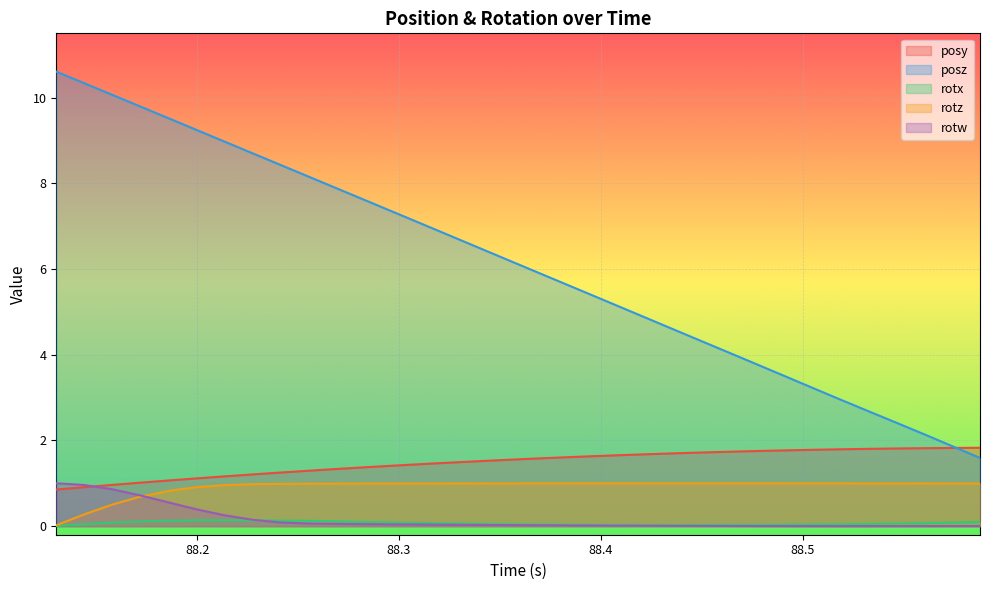

What is the sum of all posy values?

50.4